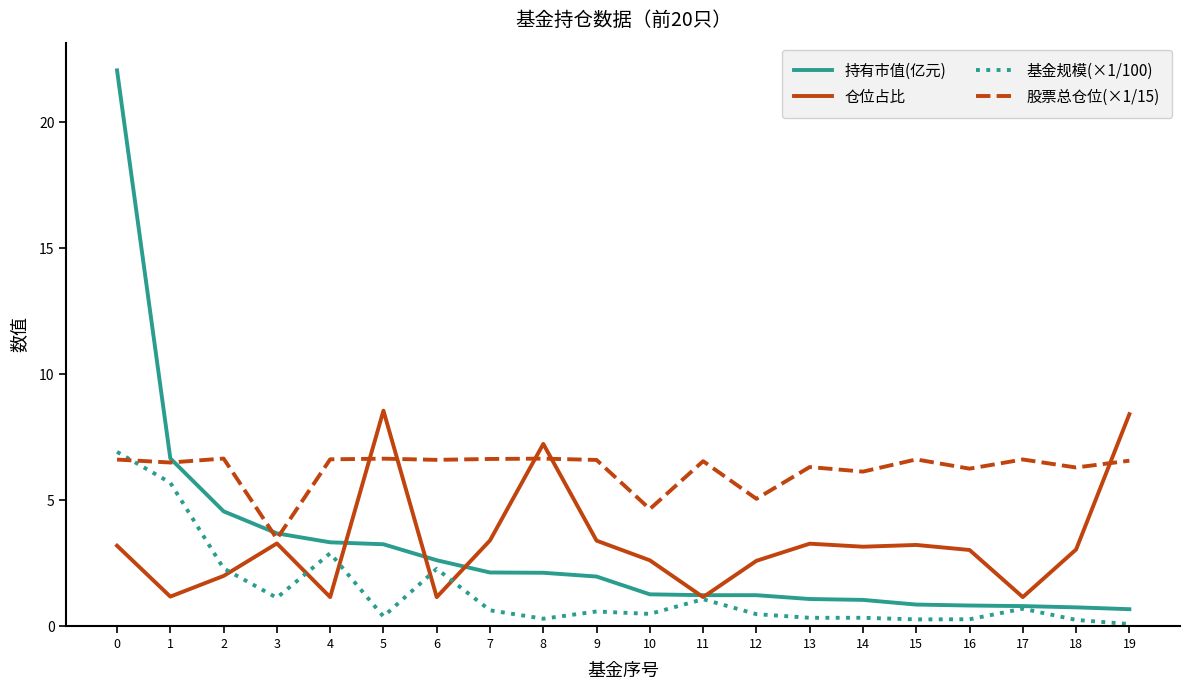

Which series has the widest spread of values?

持有市值(亿元)